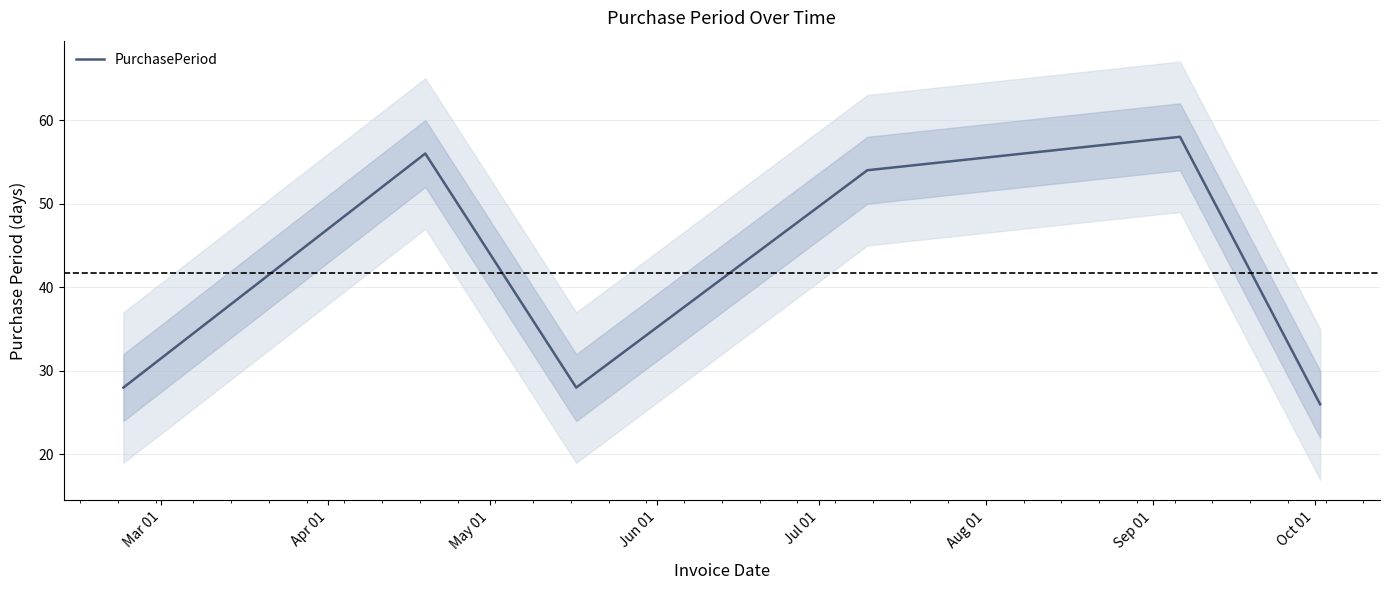

How many interior local peaks (higher than both neighbors) does the data have?

2